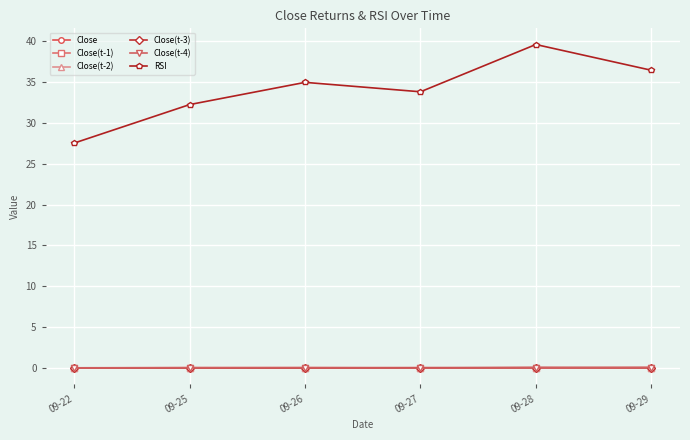

Between 09-22 and 09-25, which series saw the biggest shift?

RSI